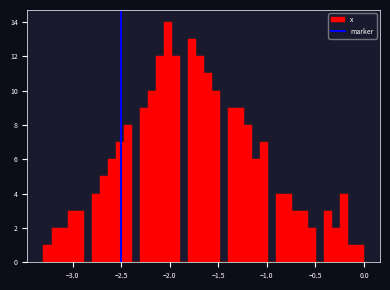

Read against the x-axis, roughly where is the centre of the tallest bar?

-2.00